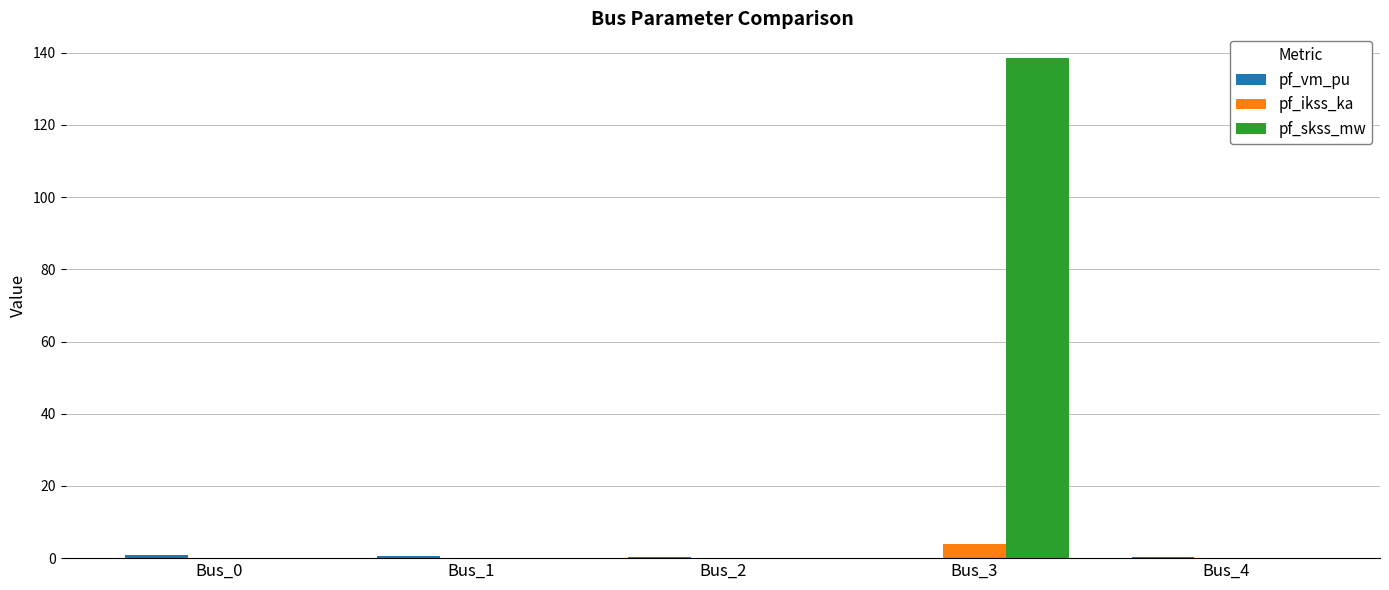

Does the chart contain stacked bars?

No